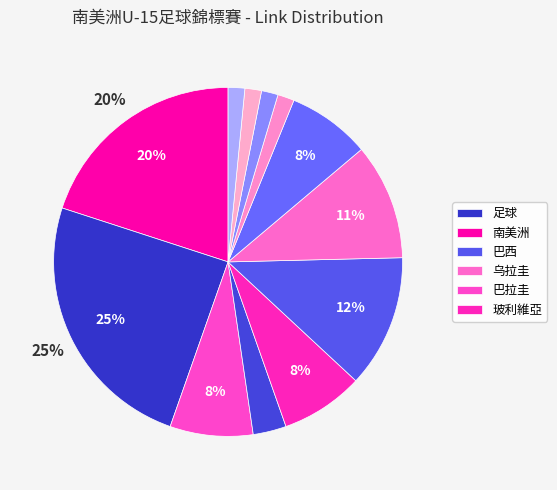

How many slices are in this pie chart?

12